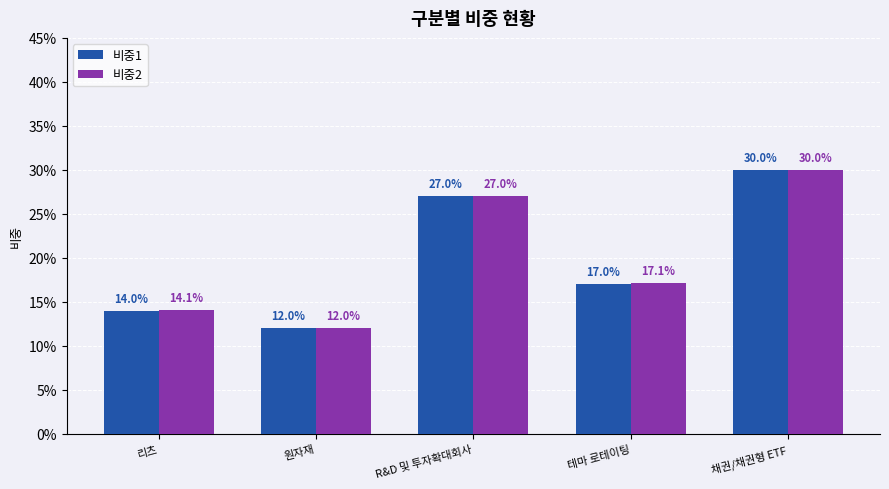

Are the bars grouped side by side (vs. stacked)?

Yes